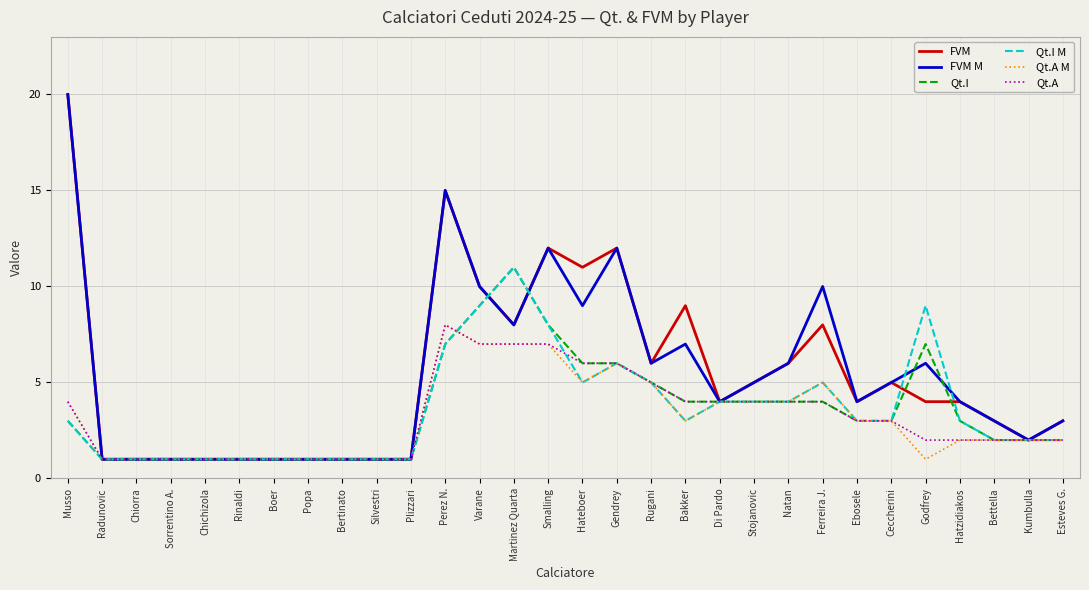

True or false: FVM M has more than 2 points higher than both neighbors.

True